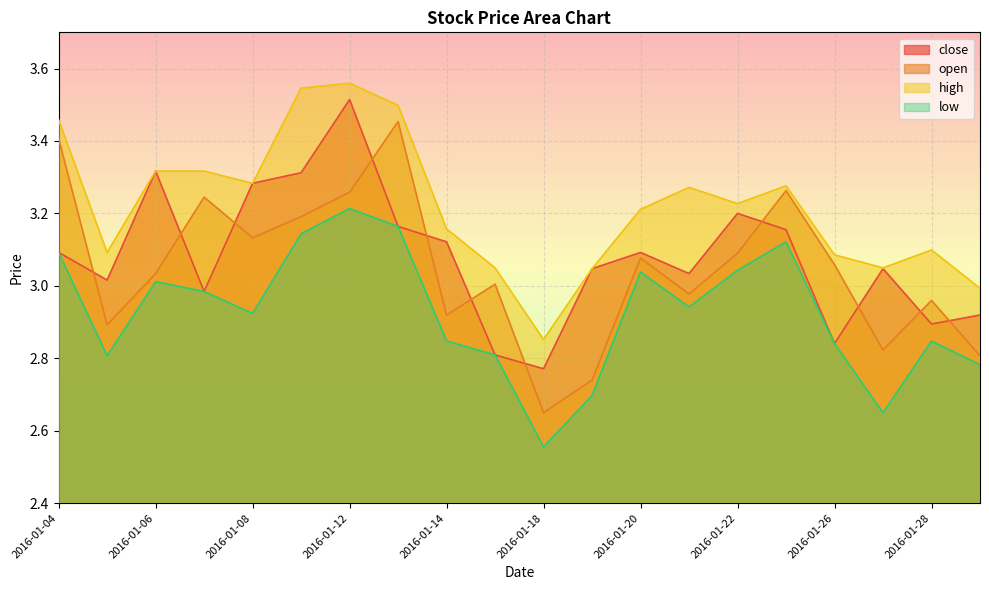

What is the sum of the open values at 2016-01-27 and 2016-01-22?

5.9